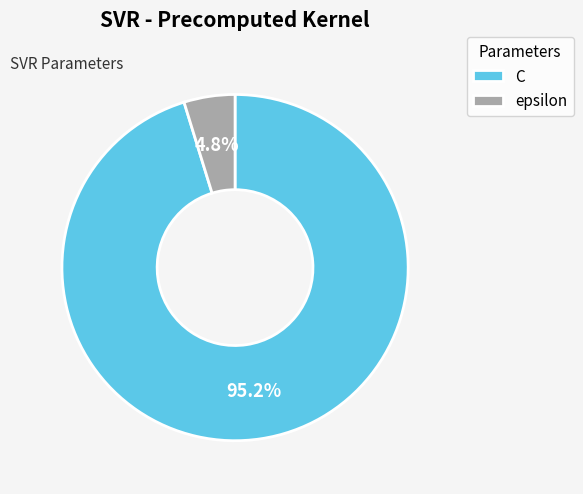

To the nearest percent, what percentage of the pie is C?

95%